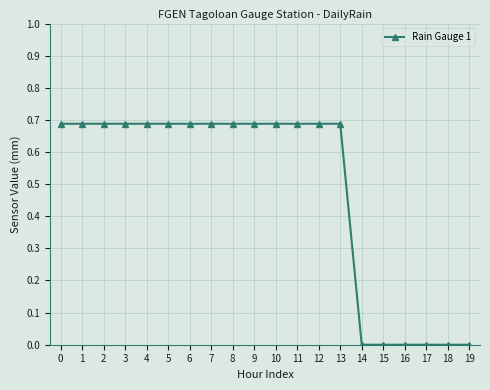

What is the average value?

0.5